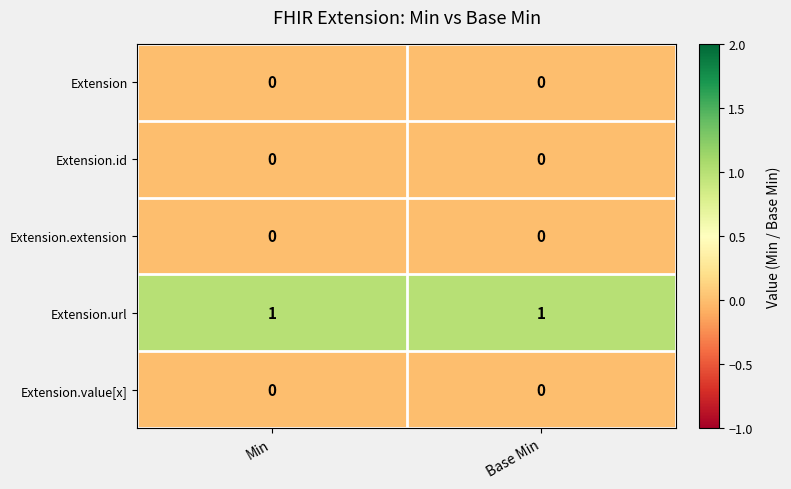

What is the difference between the highest and lowest values at Base Min?

1